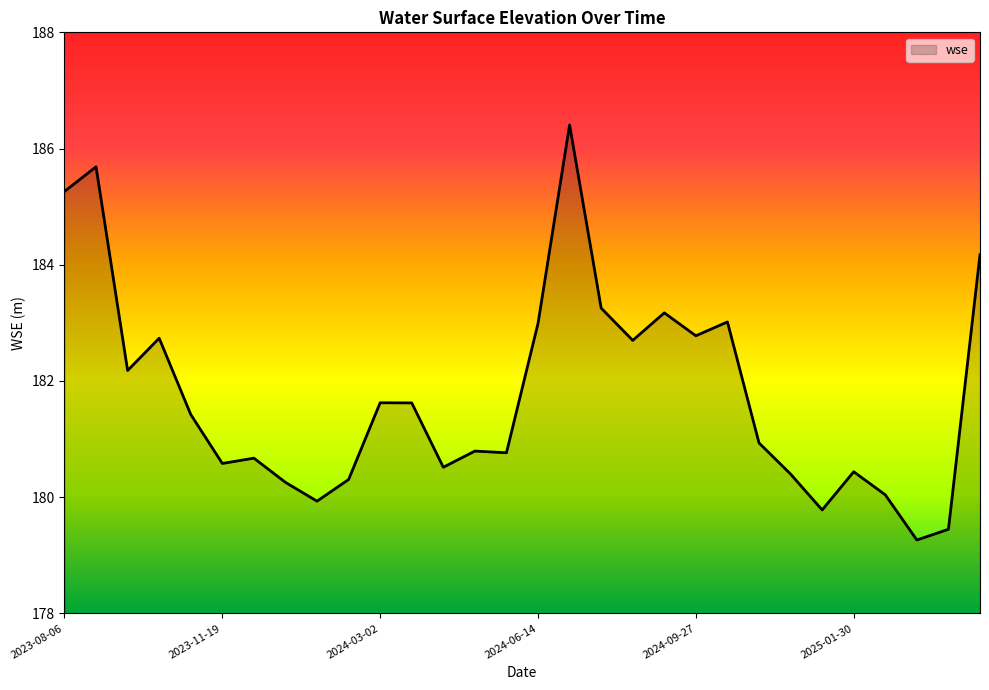

What is the difference between the maximum and minimum values?

7.1